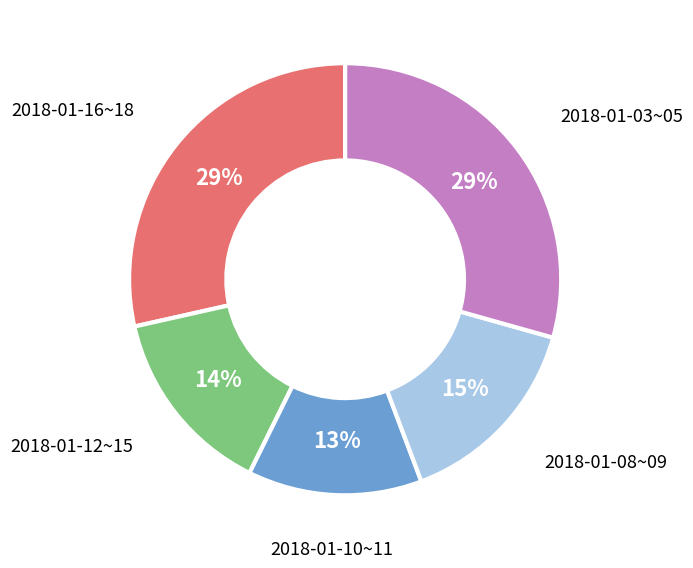

To the nearest percent, what is the difference between the largest and smallest slice percentages?

16%